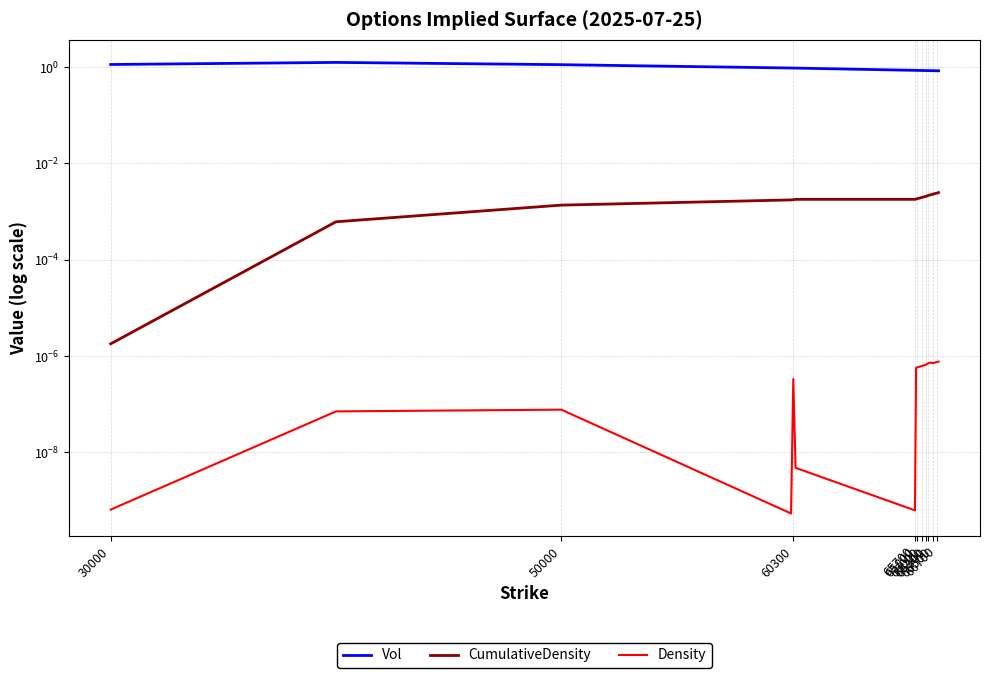

The value of Density at 66000 is 0.0. True or false?

True